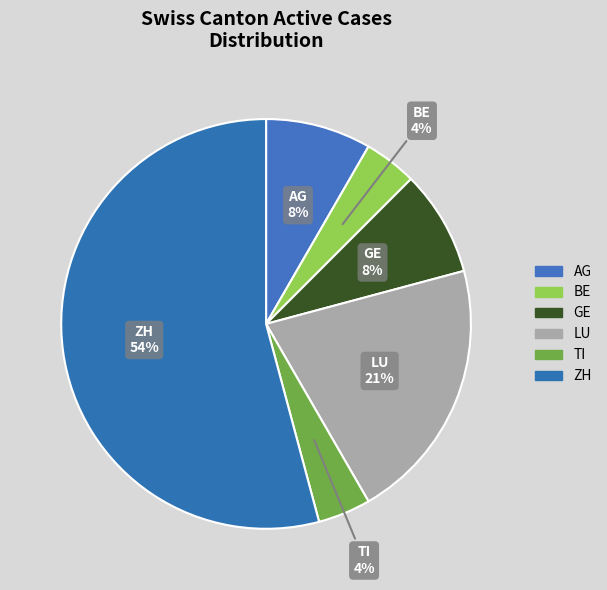

Does LU account for over 50% of the chart?

No